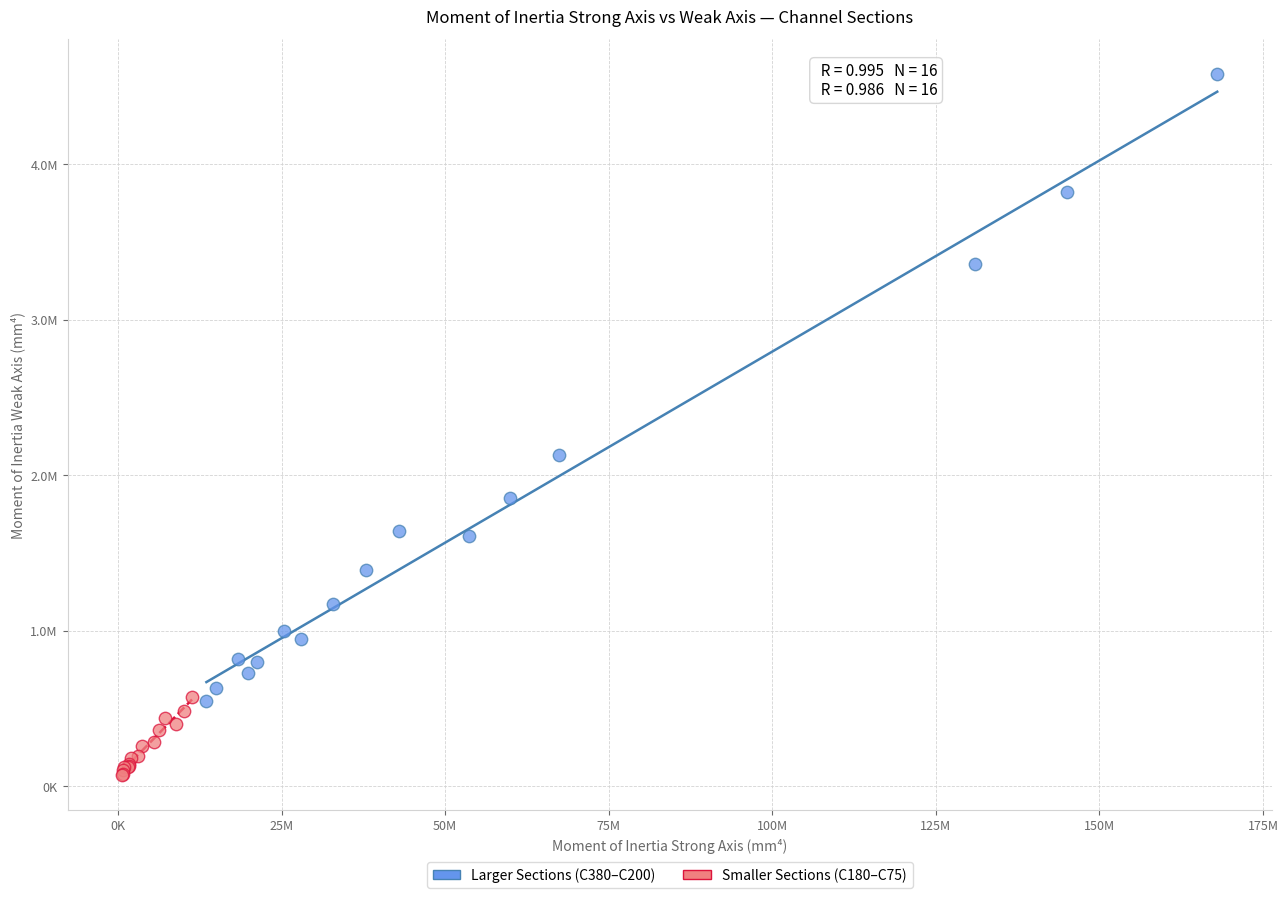

Which series has the largest Y range (max minus min)?

Larger Sections (C380–C200)